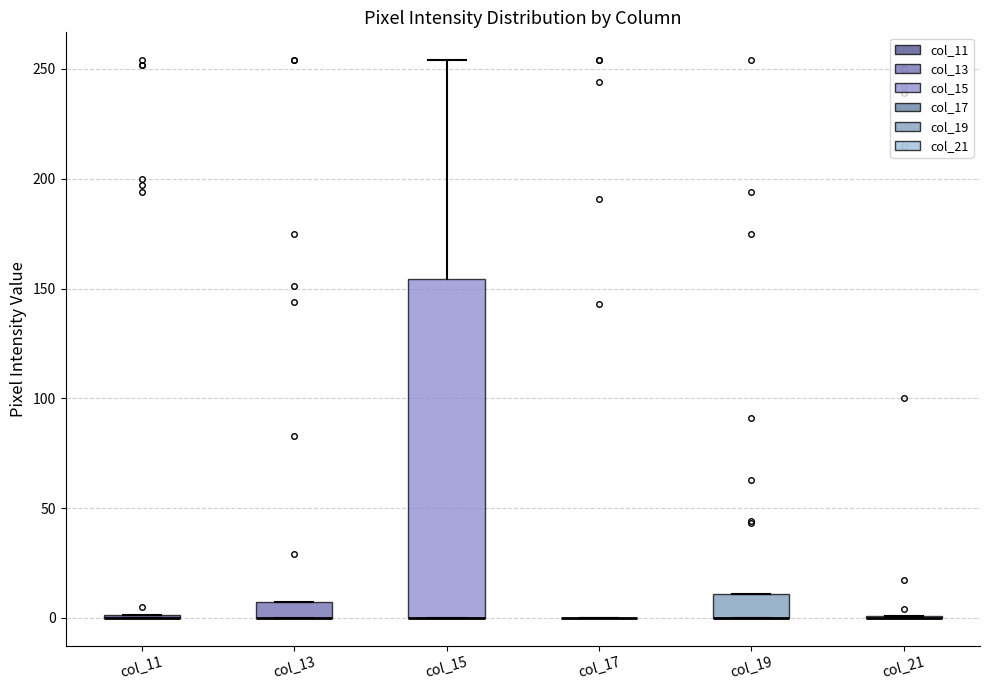

Where does the upper whisker of the box for col_15 end on the y-axis? The values are not printed on the chart, so give them approximately, as read against the axis.

255